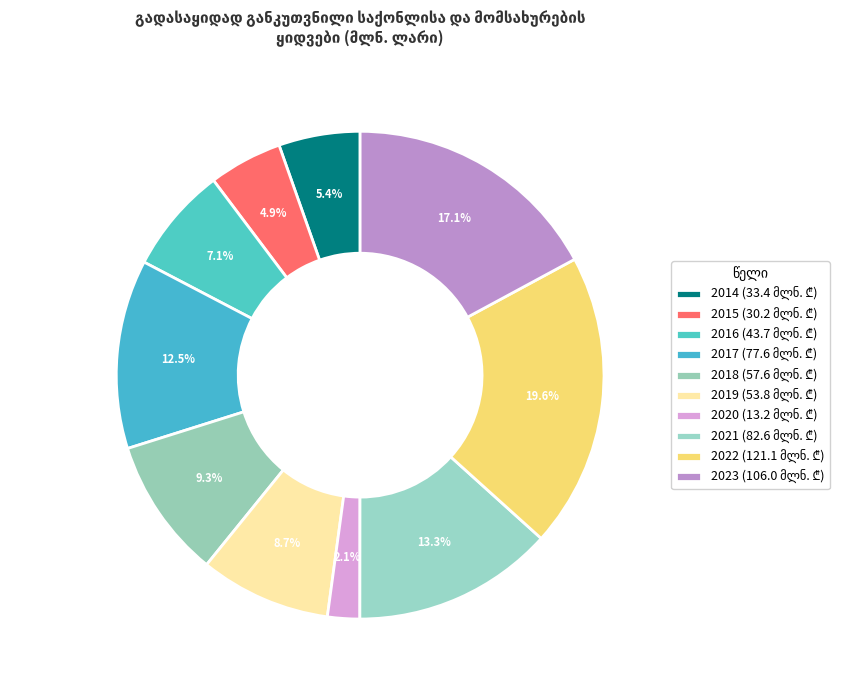

What is the largest slice in the pie chart?

2022